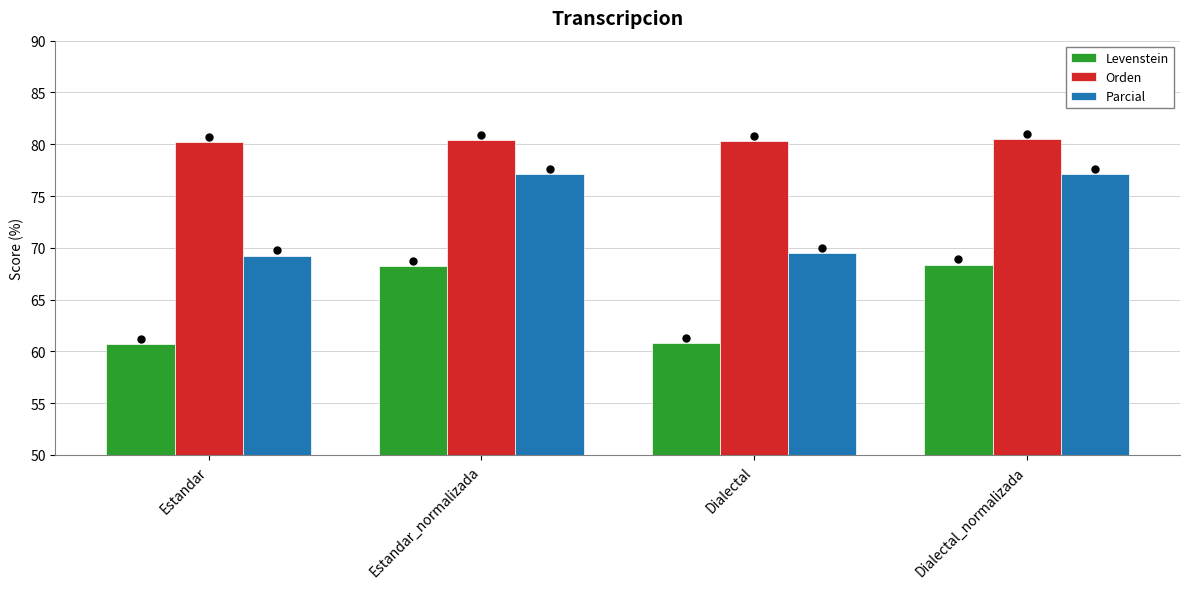

How many categories are shown in the chart?

4